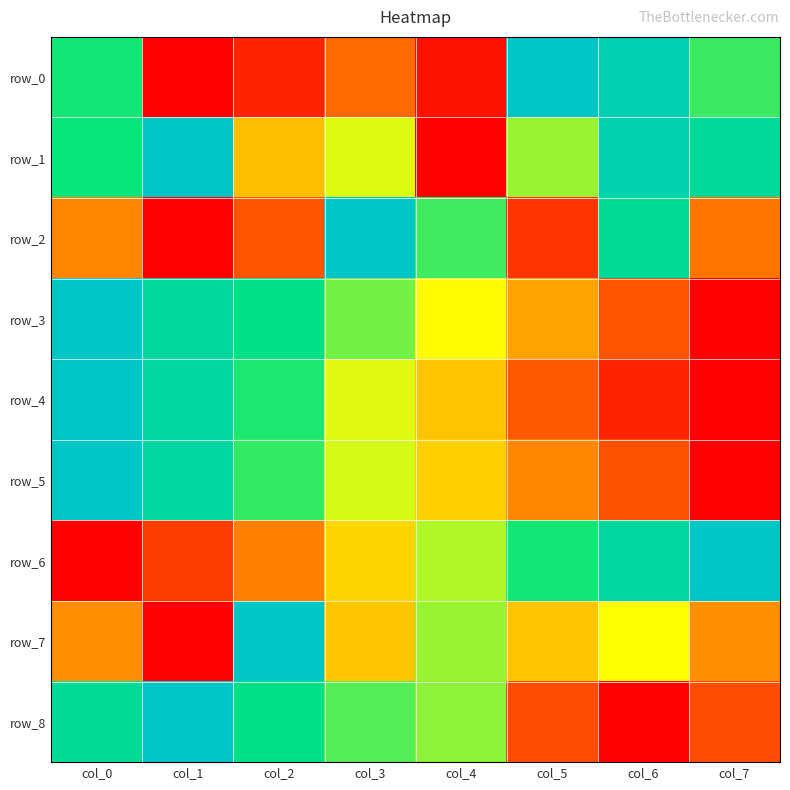

How many distinct data groups are displayed?

9